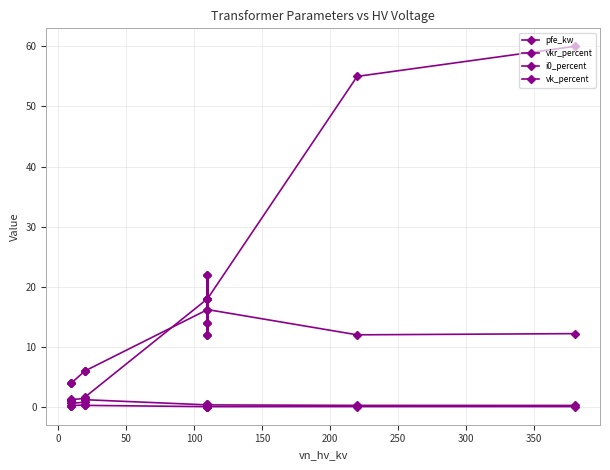

What is the average value of the i0_percent series?

0.1